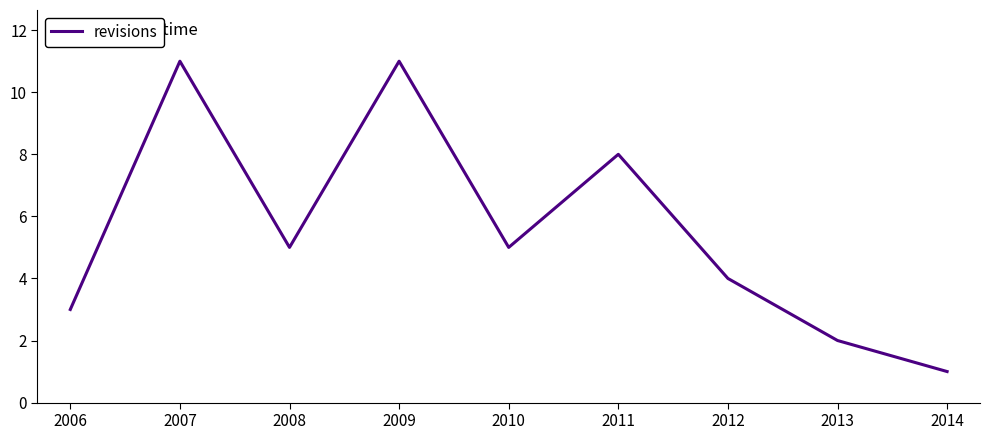

Reading left to right, list all the values displayed in this chart.

3	11	5	11	5	8	4	2	1